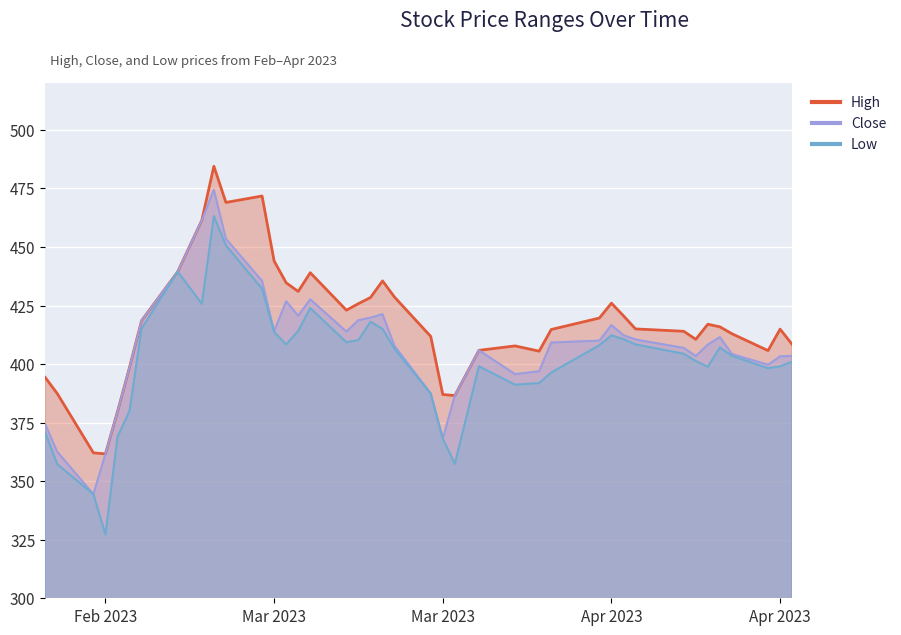

How many lines are shown in the chart?

3